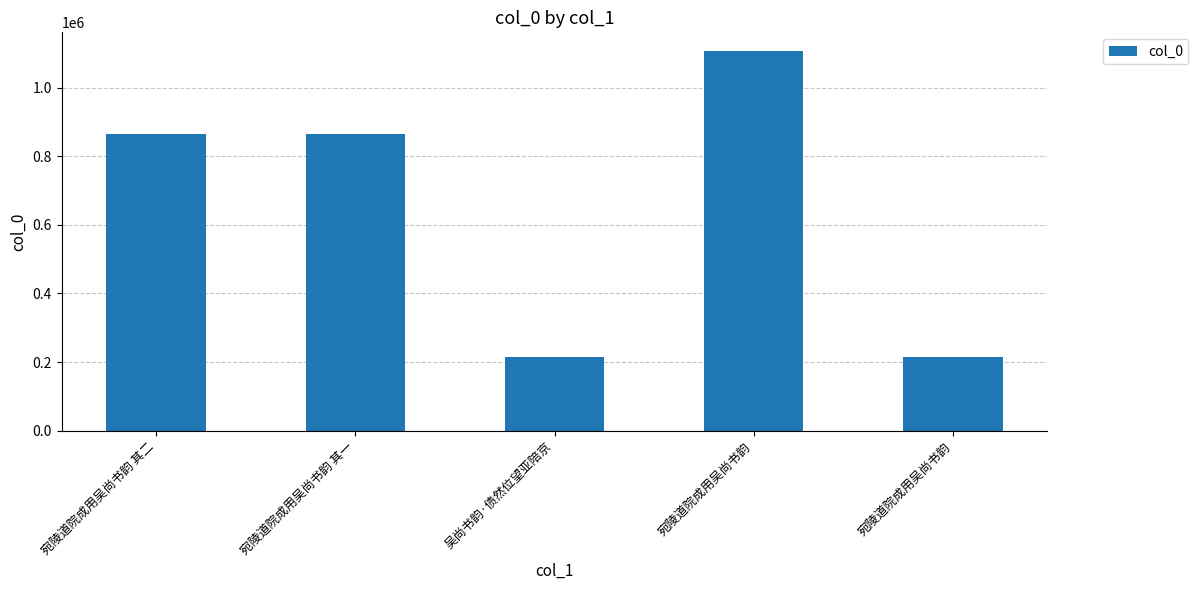

The chart shows a value of 864601 at 宛陵道院成用吴尚书韵 其一. True or false?

True